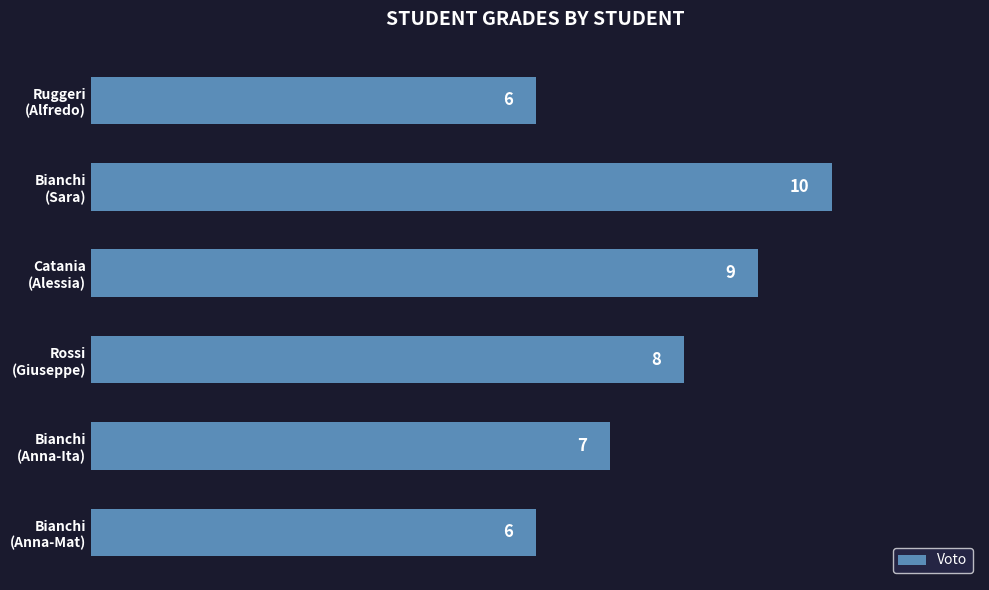

What is the smallest value displayed?

6